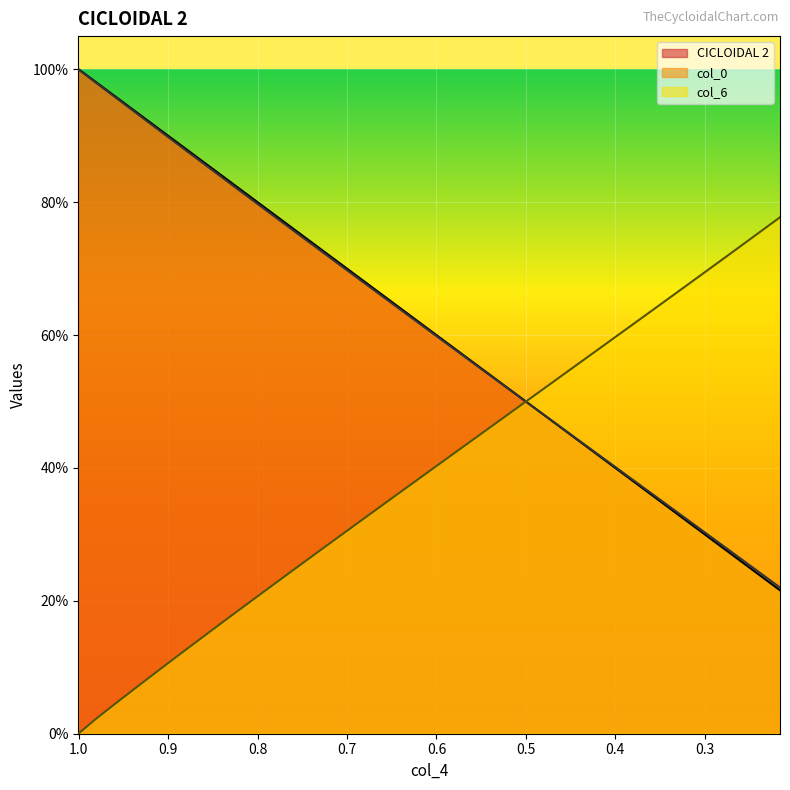

True or false: col_0 and col_6 intersect in this chart.

True